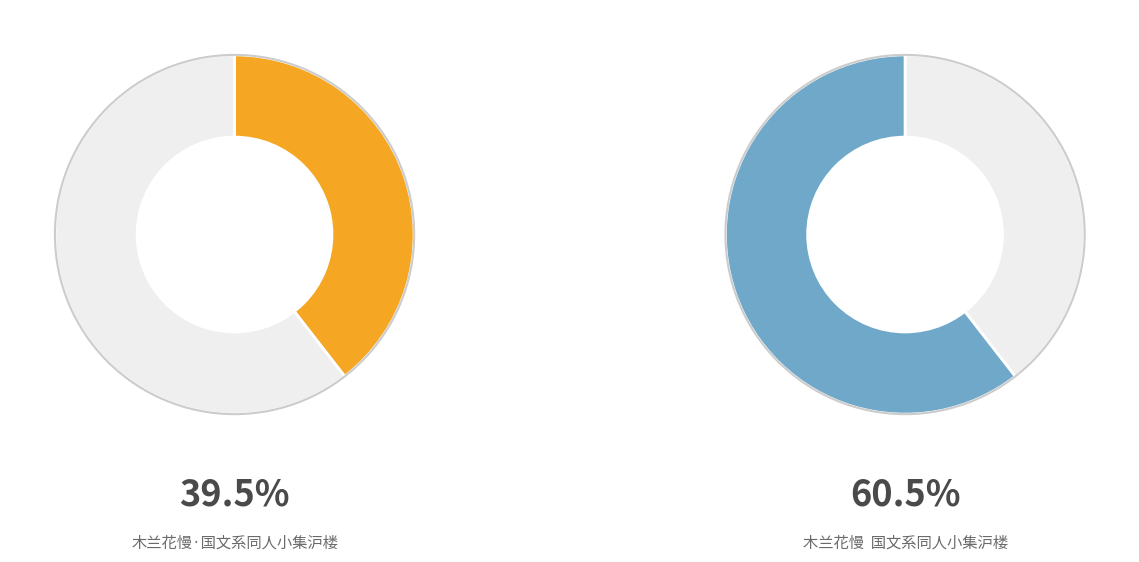

To the nearest percent, what percentage of the pie is 木兰花慢  国文系同人小集沪楼?

61%